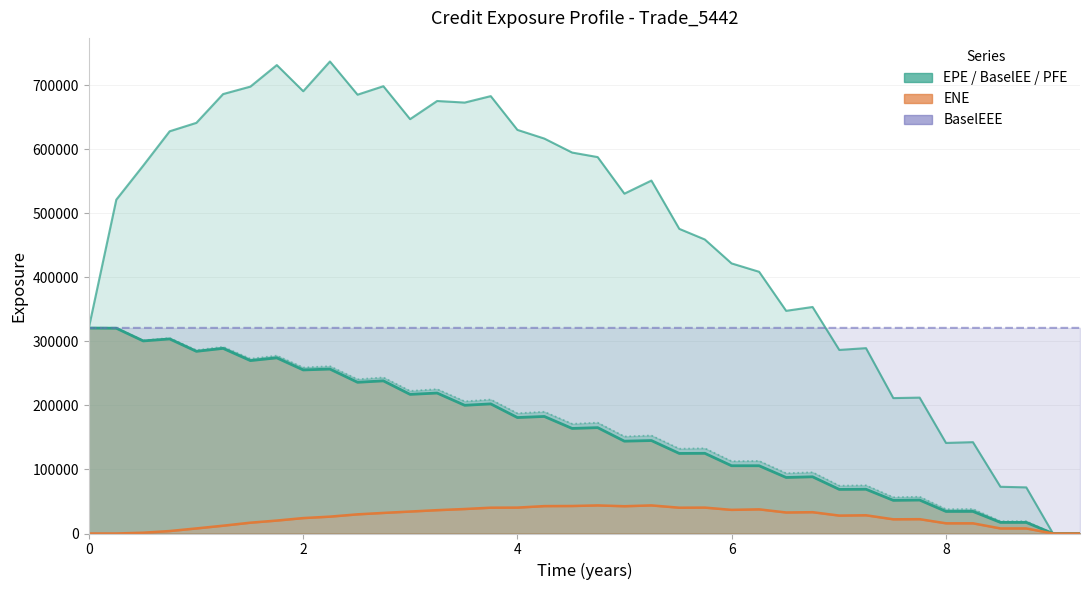

How many interior local valleys does the EPE series have?

15